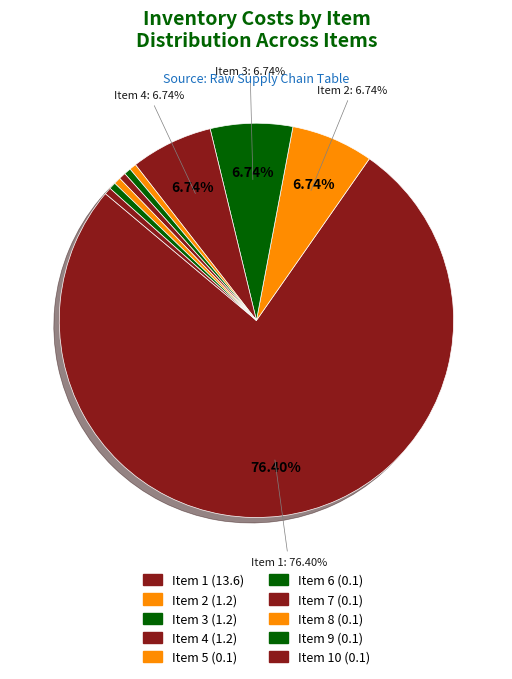

Count the number of slices in the pie.

10